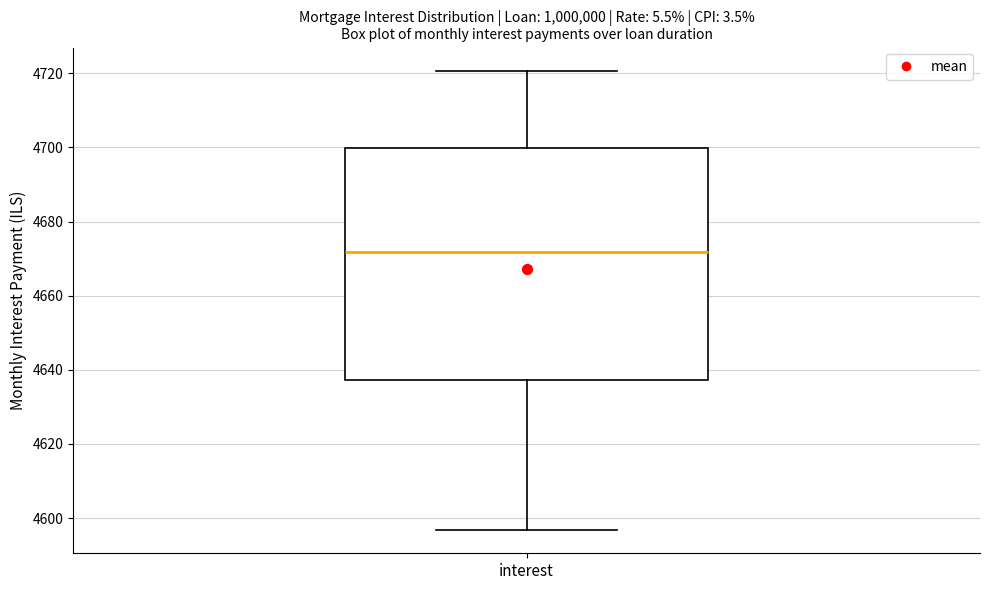

Read this box plot against the y-axis: the position of the median line, the range covered by the box, and the ends of both whiskers. The values are not printed on the chart, so give them approximately, as read against the axis.

median 4672, box 4638 to 4700, whiskers 4596 to 4720